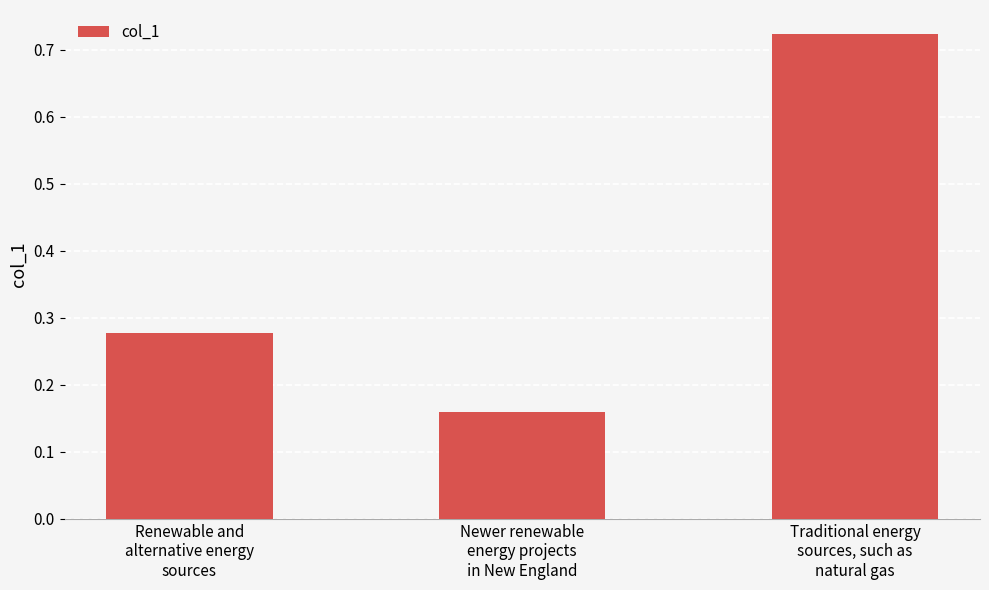

What is the sum of all values?

1.2